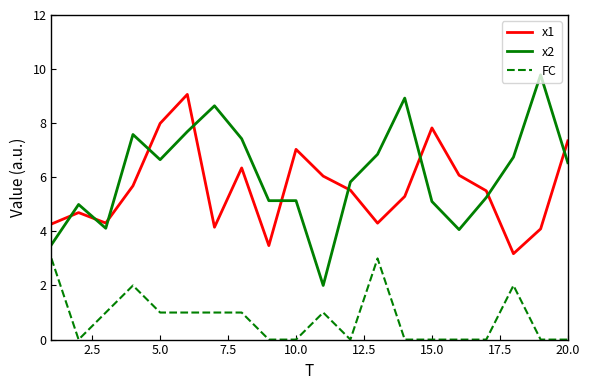

Which series has the largest total across all categories?

x2